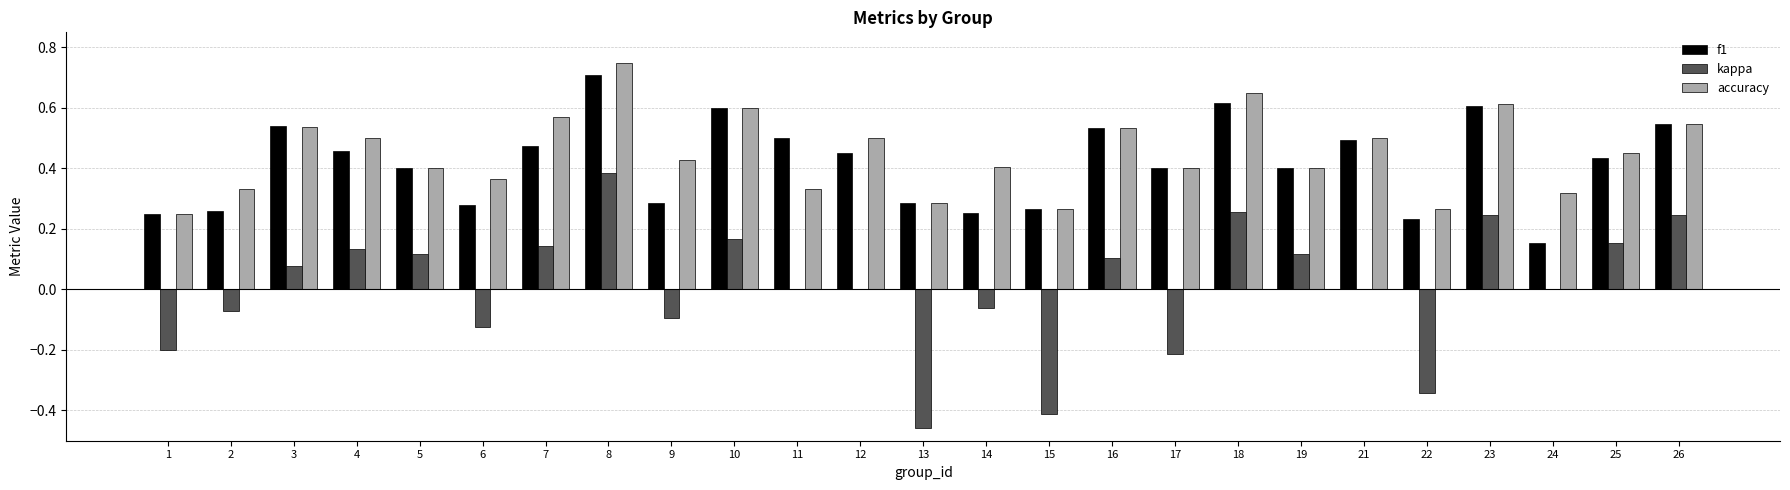

What is the sum of the kappa values at 13 and 17?

-0.7